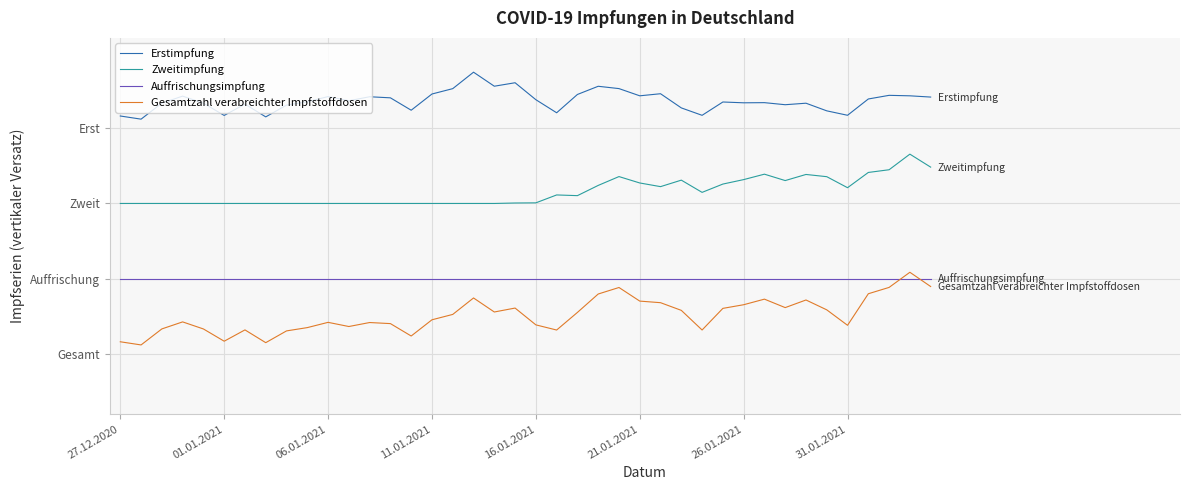

At which category is the sum across all series the highest?

38